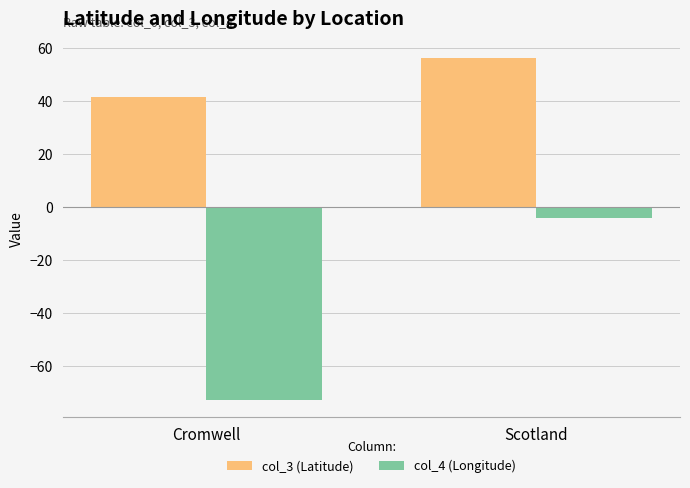

How many bars are there in total?

4